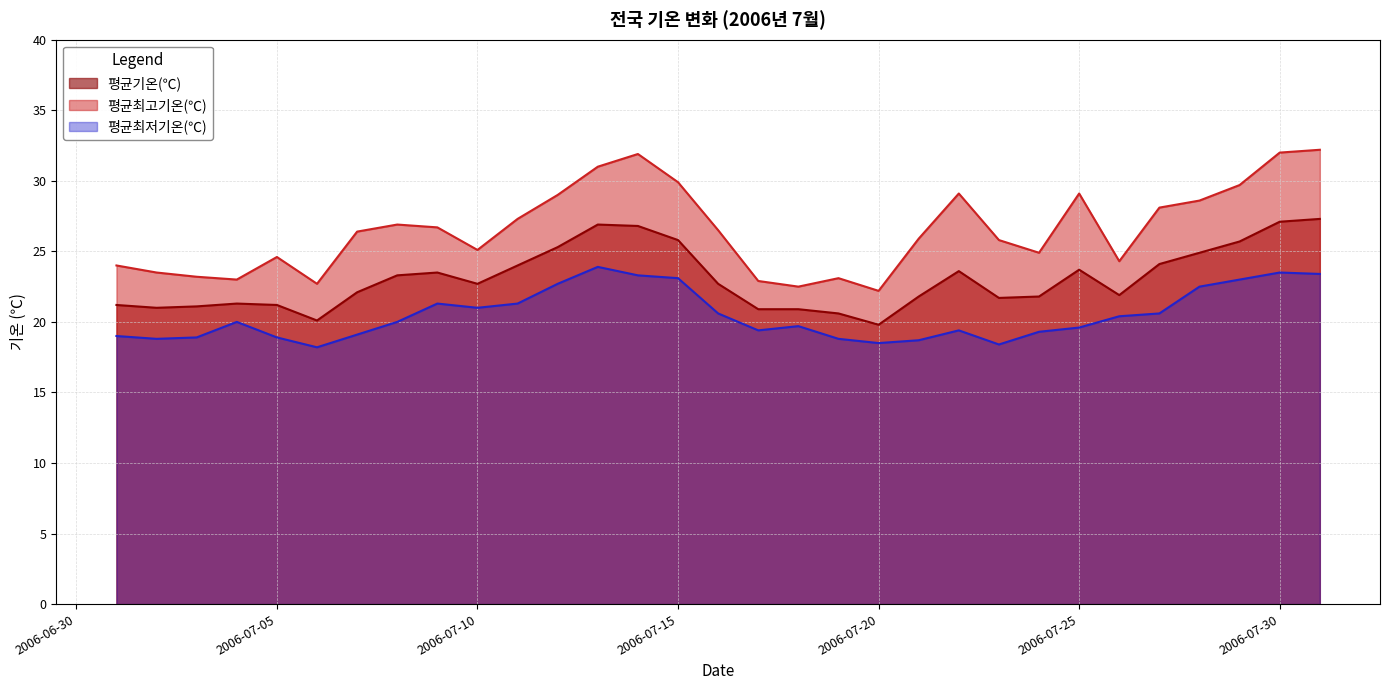

At which label does 평균최고기온(℃) first exceed 26?

2006-07-07